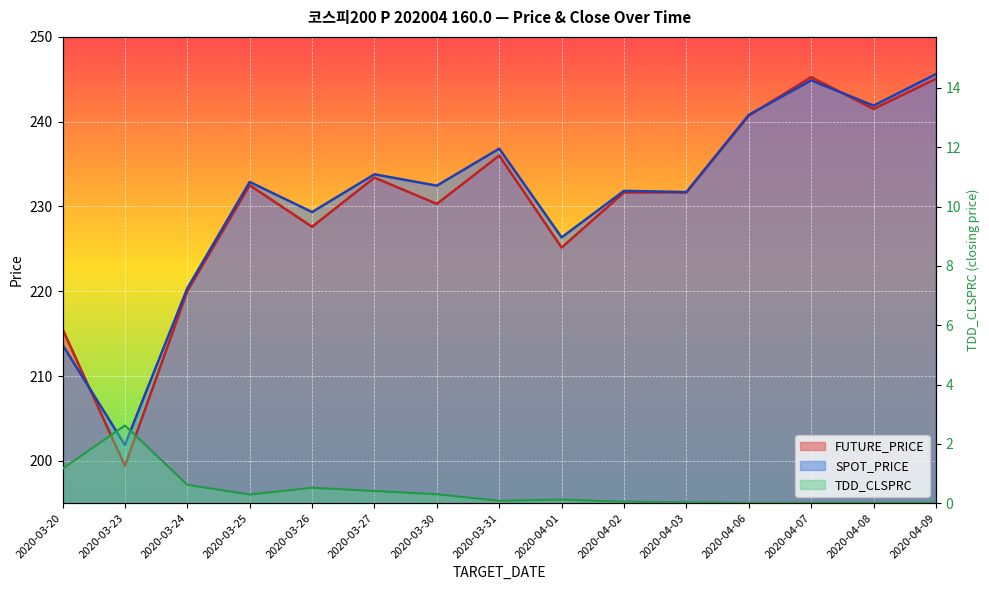

At which label is SPOT_PRICE closest to 223?

2020-03-24